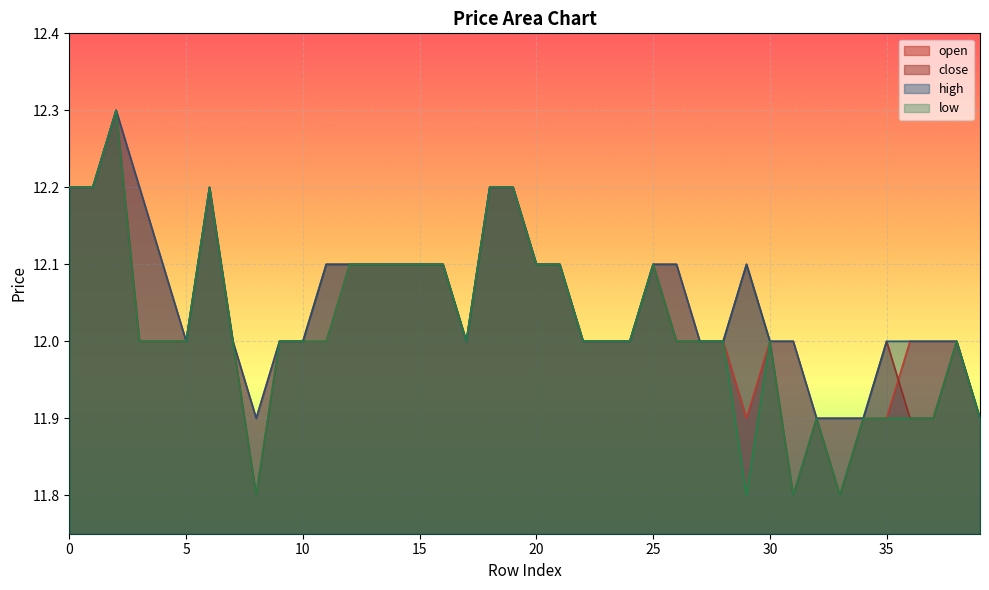

List the series in order of their overall mean, highest first.

high, open, close, low